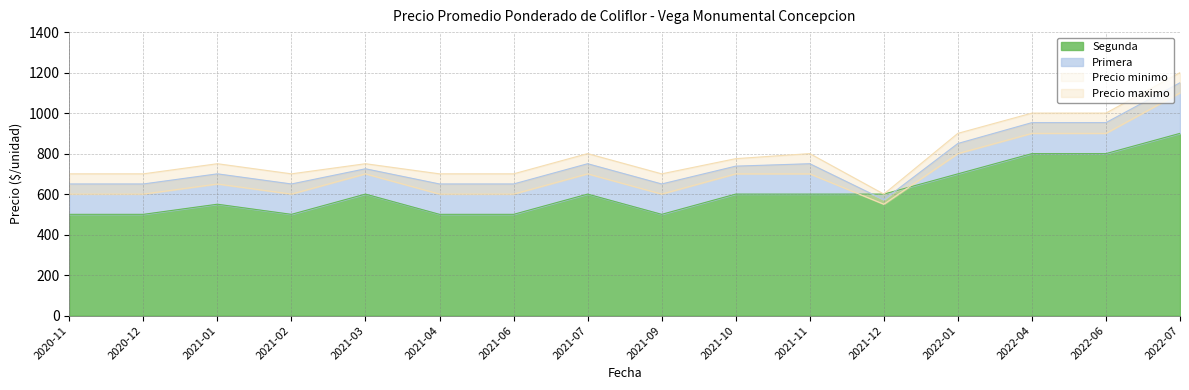

Where is Primera nearest to the value 861?

2022-01